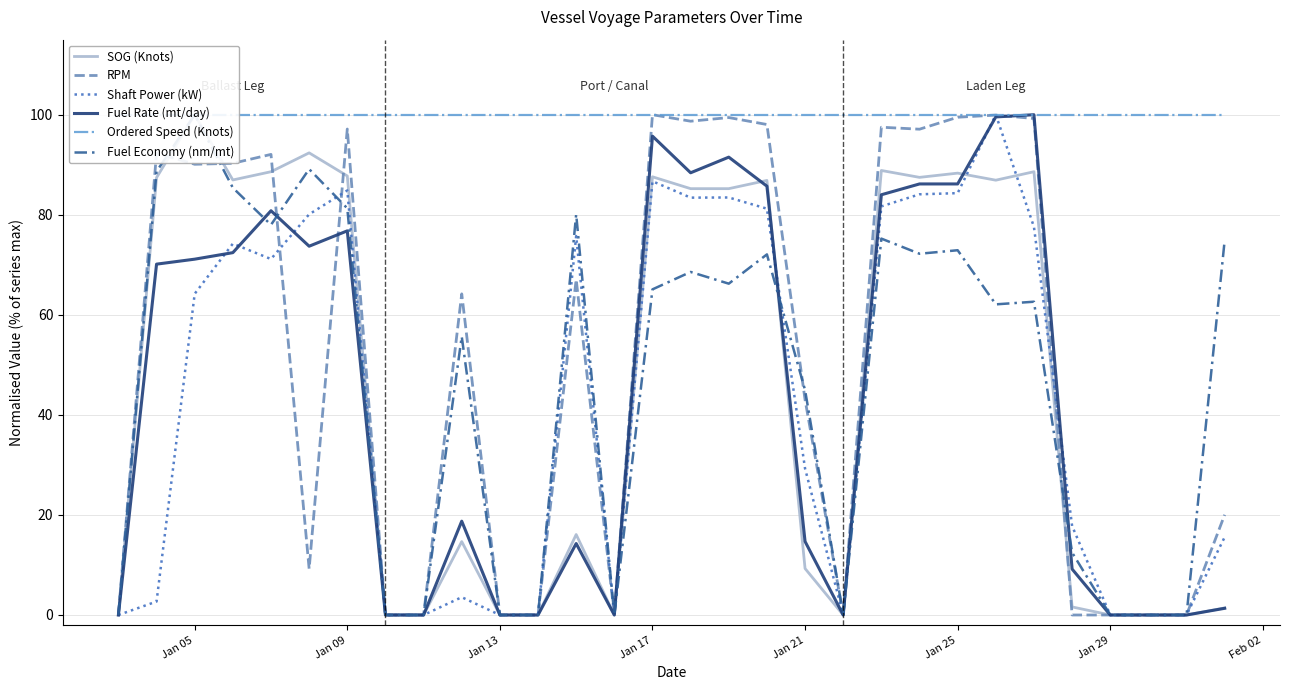

Reading left to right, extract all data points from this chart.

SOG (Knots): 0.0	87.4	100.0	87.0	88.6	92.4	87.8	0.0	0.0	14.7	0.0	0.0	16.1	0.0	87.6	85.2	85.2	86.9	9.3	0.0	88.9	87.5	88.3	86.9	88.6	1.6	0.0	0.0	0.0	1.4
RPM: 0.0	92.3	90.1	90.3	92.1	9.2	97.1	0.0	0.0	64.2	0.0	0.0	67.1	0.0	100.0	98.7	99.4	98.0	43.0	0.0	97.5	97.1	99.5	99.9	99.2	0.0	0.0	0.0	0.0	20.0
Shaft Power (kW): 0.0	2.7	64.2	74.2	71.1	80.1	84.9	0.0	0.0	3.6	0.0	0.0	75.7	0.0	86.7	83.4	83.5	81.2	29.3	0.0	81.7	84.1	84.3	100.0	77.6	17.8	0.0	0.0	0.0	15.6
Fuel Rate (mt/day): 0.0	70.1	71.1	72.4	80.8	73.7	76.8	0.0	0.0	18.7	0.0	0.0	14.3	0.0	95.7	88.4	91.5	85.7	14.7	0.0	84.0	86.2	86.2	99.6	100.0	9.2	0.0	0.0	0.0	1.3
Ordered Speed (Knots): 100.0	100.0	100.0	100.0	100.0	100.0	100.0	100.0	100.0	100.0	100.0	100.0	100.0	100.0	100.0	100.0	100.0	100.0	100.0	100.0	100.0	100.0	100.0	100.0	100.0	100.0	100.0	100.0	100.0	100.0
Fuel Economy (nm/mt): 0.0	88.7	100.0	85.4	78.0	89.1	81.3	0.0	0.0	55.7	0.0	0.0	80.1	0.0	65.1	68.6	66.2	72.1	45.0	0.0	75.2	72.2	72.9	62.1	62.6	12.5	0.0	0.0	0.0	74.9